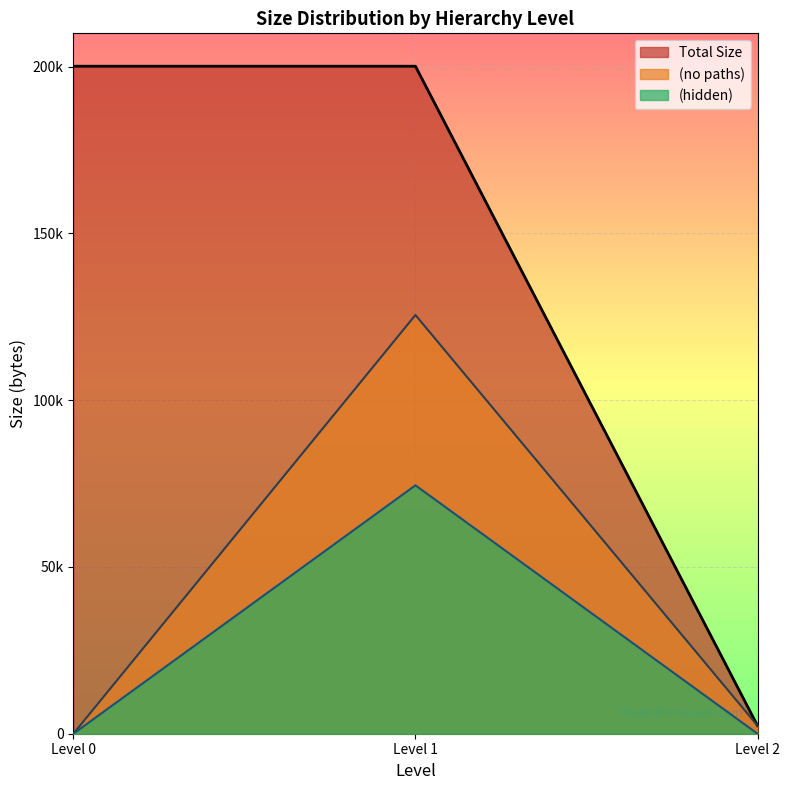

Read the value at Root (level 0).

200140